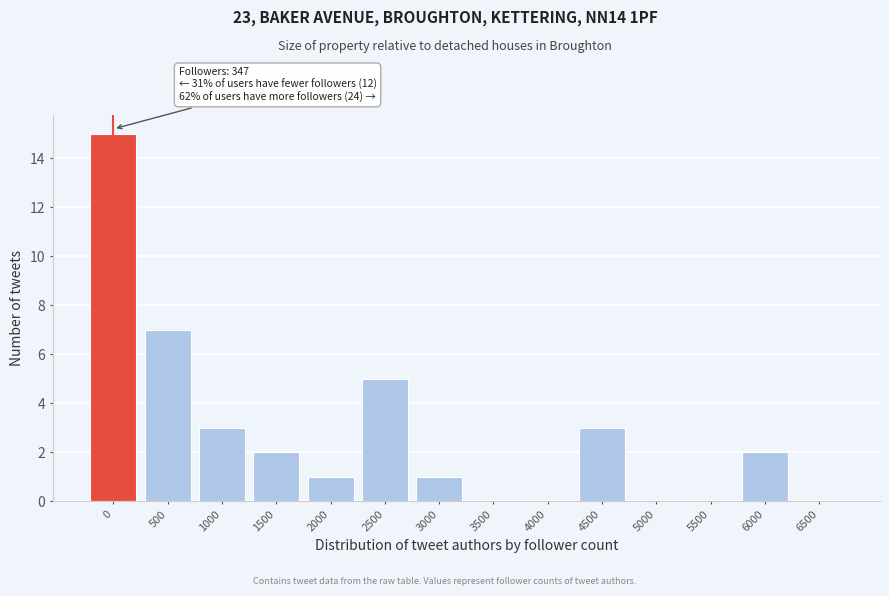

Reading right to left, transcribe all the data shown in this chart.

6500=0	6000=2	5500=0	5000=0	4500=3	4000=0	3500=0	3000=1	2500=5	2000=1	1500=2	1000=3	500=7	0=15